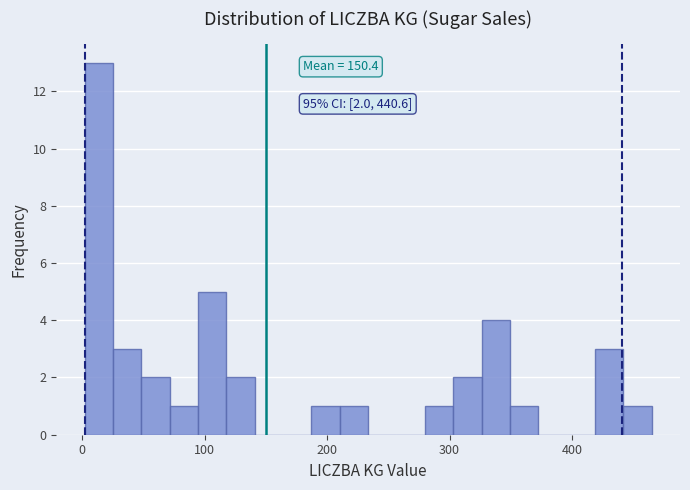

Around what value on the x-axis is the tallest bar? Give the approximate position of its centre, as read against the axis.

10